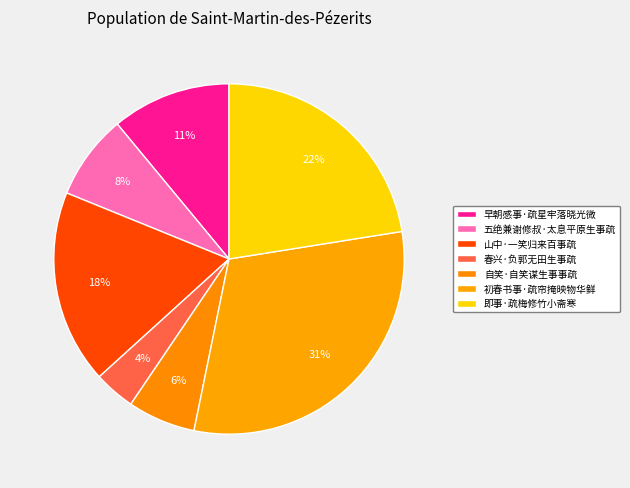

True or false: 早朝感事·疏星牢落晓光微 accounts for 1% of the total.

False